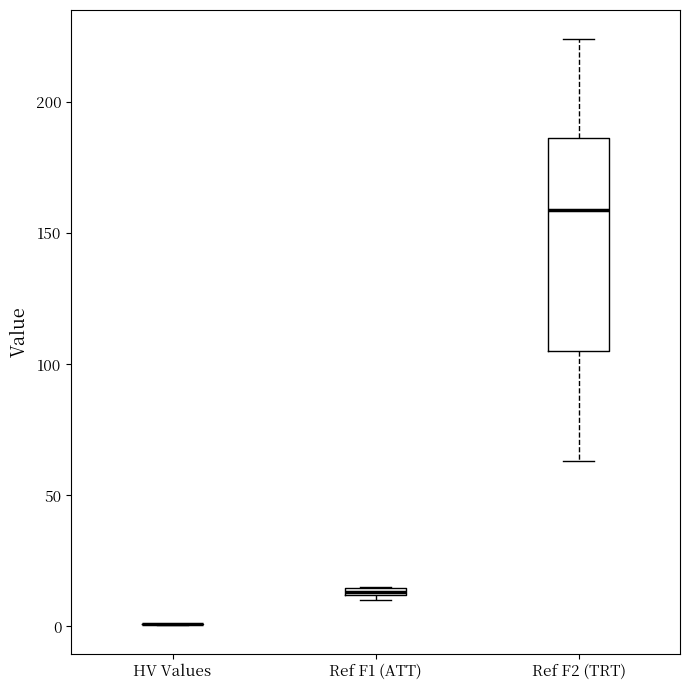

Where does the median line of the box for Ref F2 (TRT) sit on the y-axis? The values are not printed on the chart, so give them approximately, as read against the axis.

160